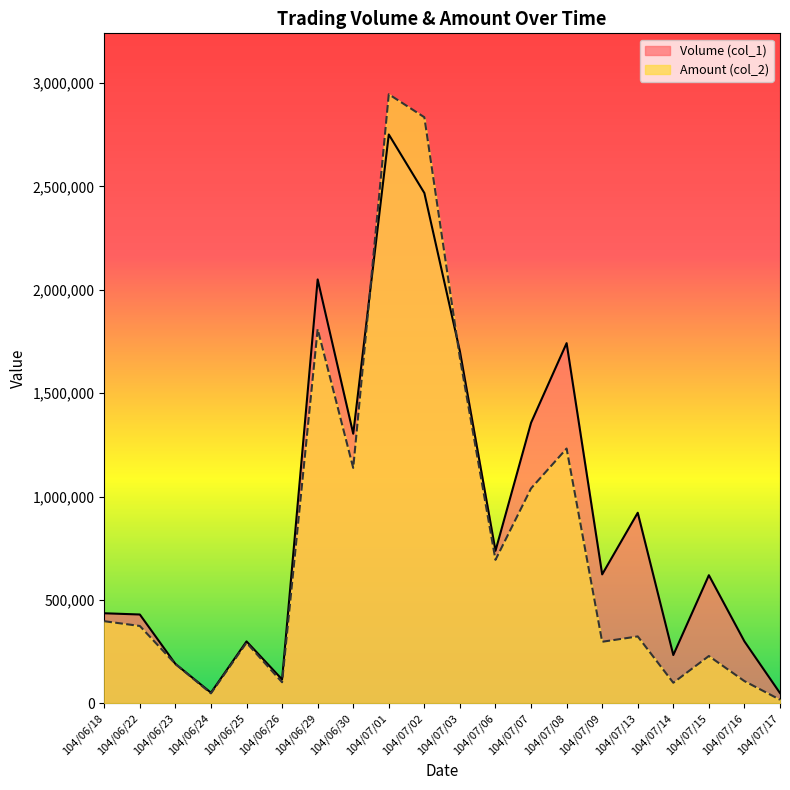

Is it true that Amount (col_2) equals 2945470 at 104/07/01?

True